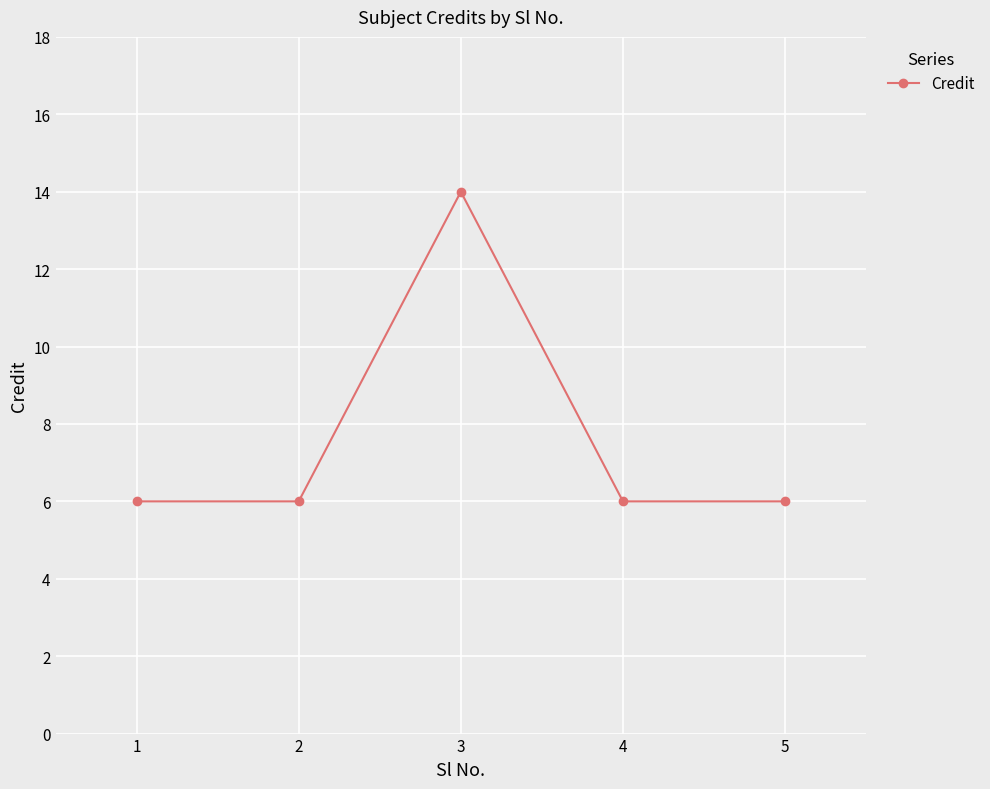

What is the maximum value shown in the chart?

14